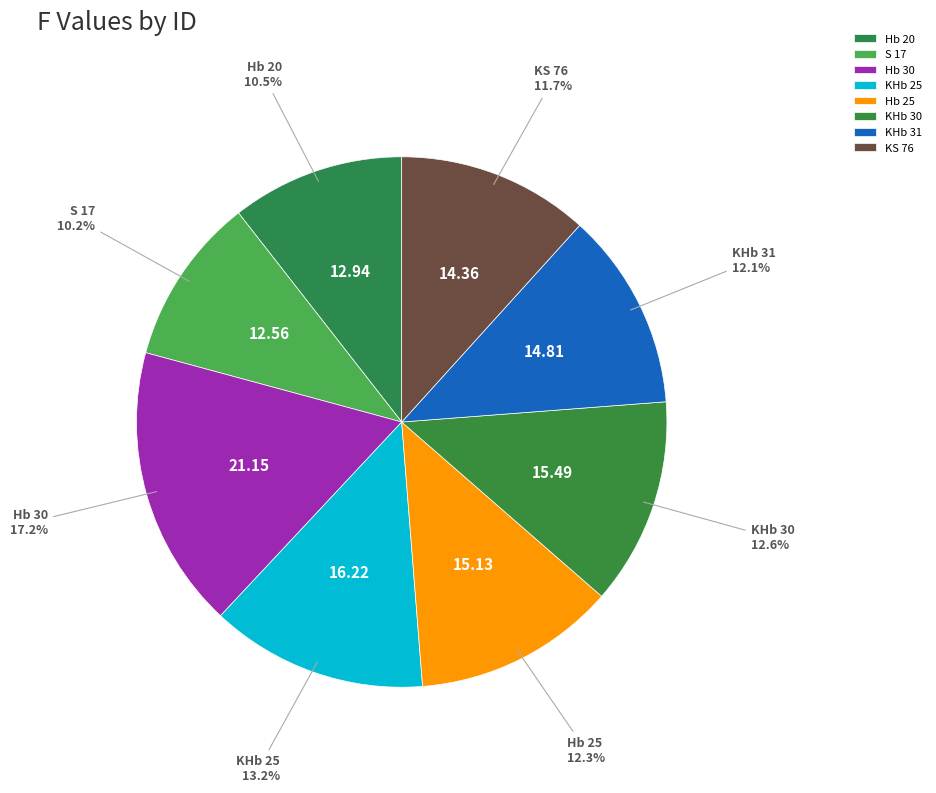

To the nearest percent, what portion does S 17 represent?

10%